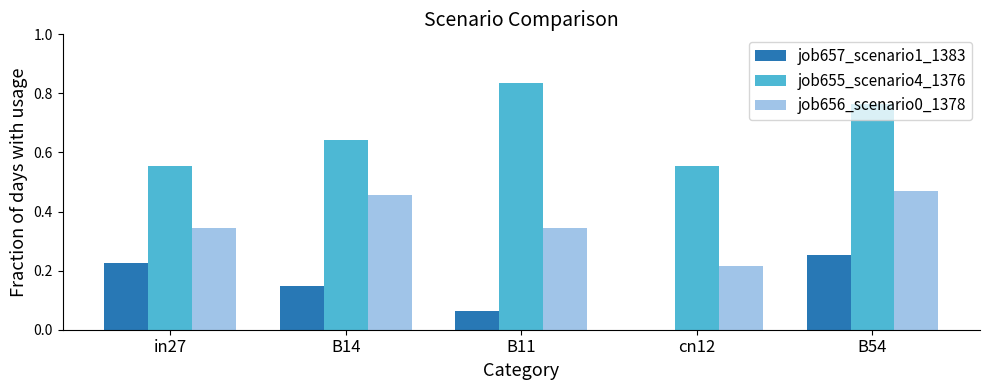

What are all the series names shown in the legend?

job657_scenario1_1383, job655_scenario4_1376, job656_scenario0_1378